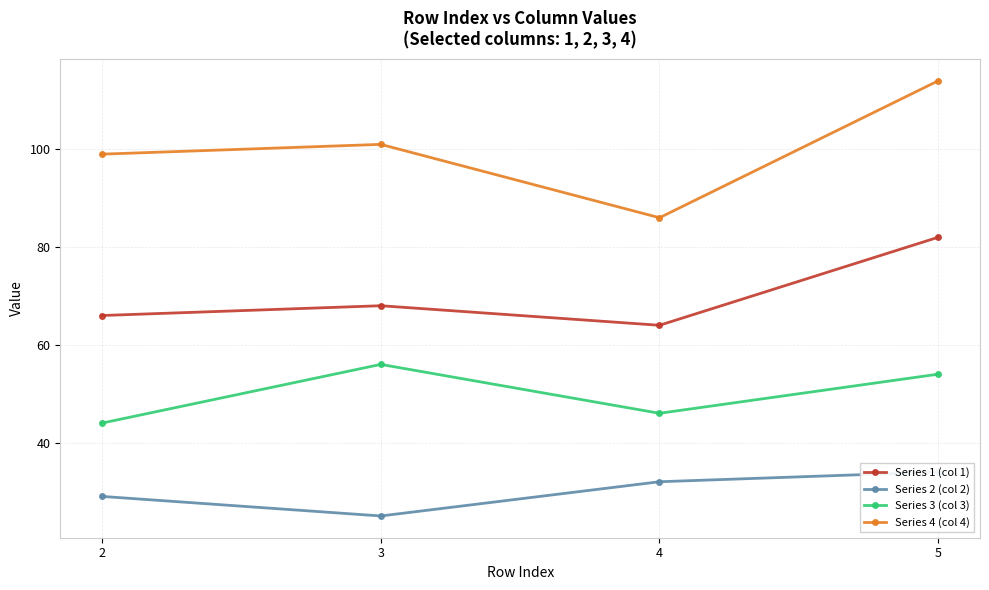

At which label does Series 2 (col 2) reach its peak?

5